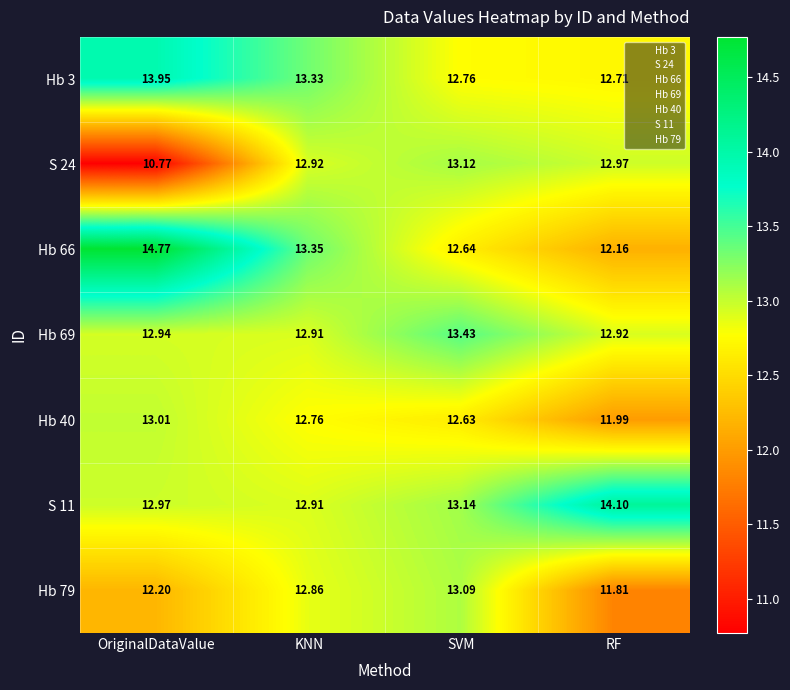

What is the smallest value displayed?

10.8